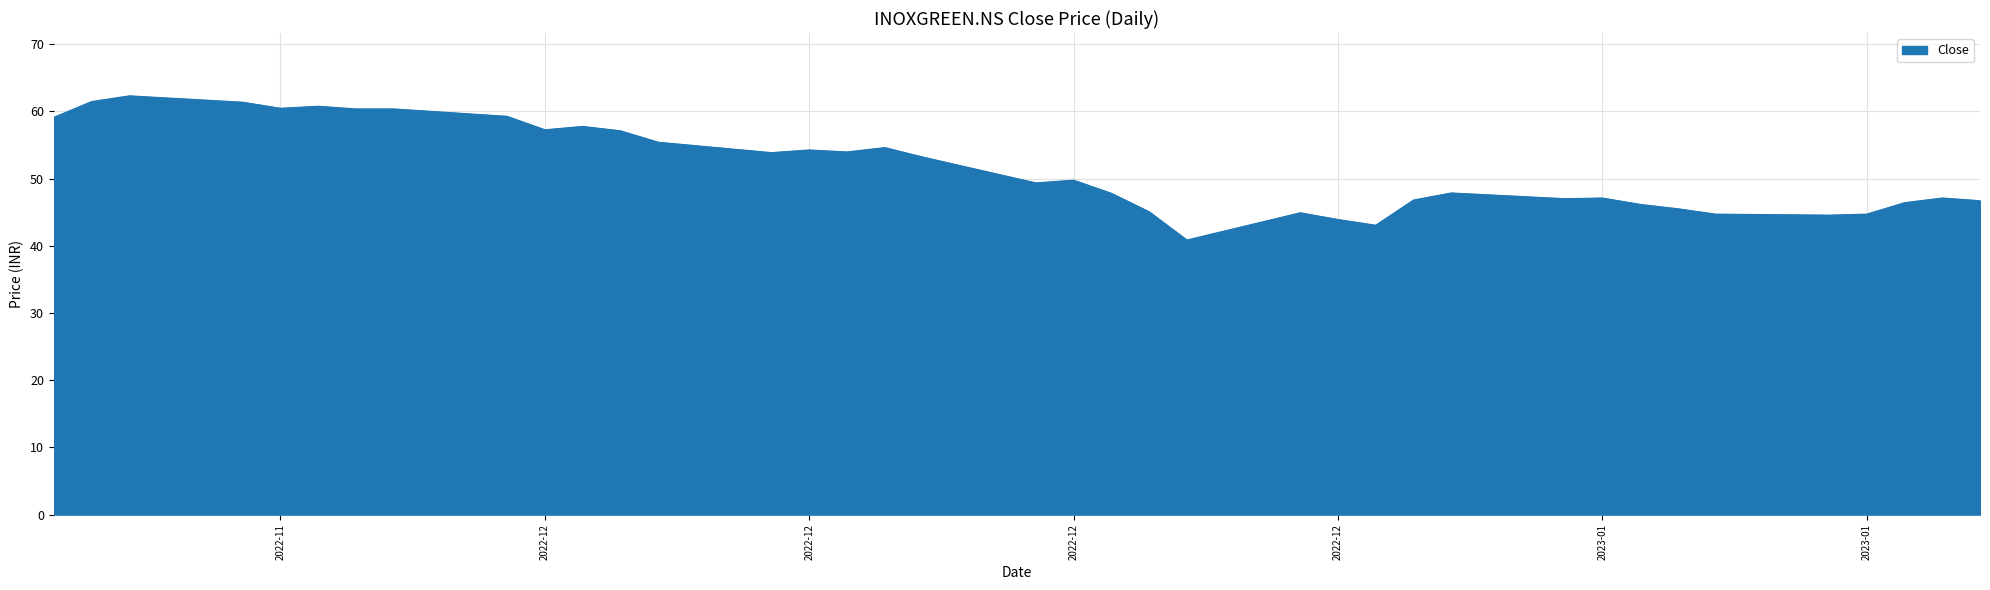

Does the chart have visible grid lines?

Yes